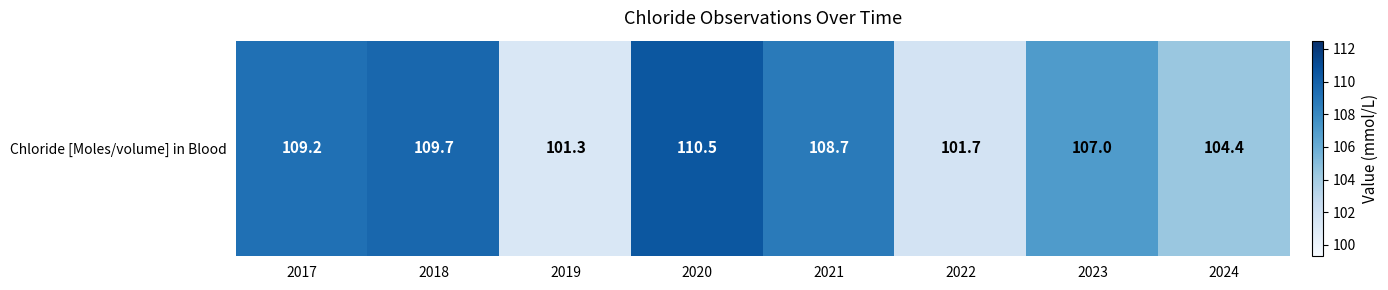

What is the difference between the maximum and minimum values?

9.2